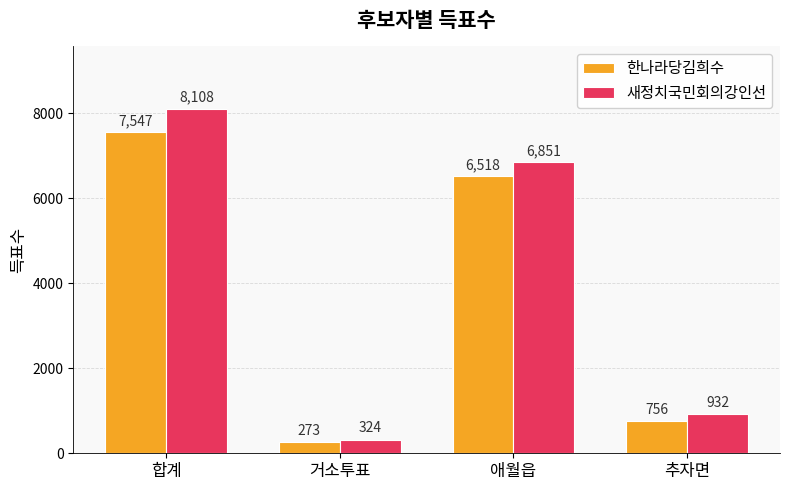

What is the difference between the 새정치국민회의강인선 values at 합계 and 추자면?

7176